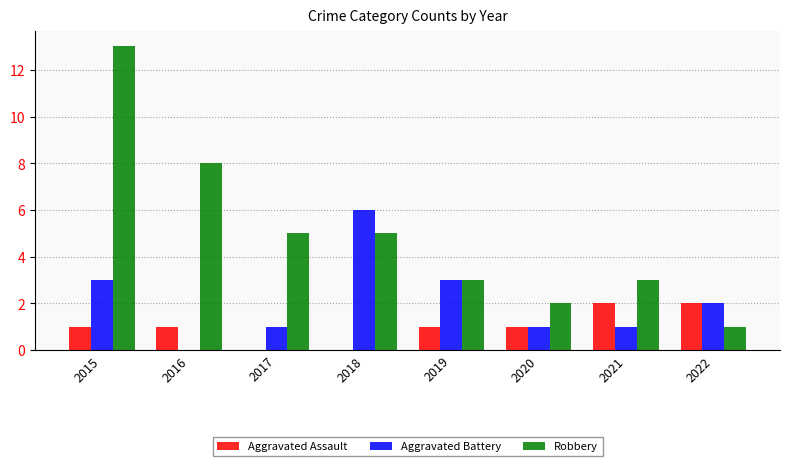

Which series has the largest range (max minus min)?

Robbery